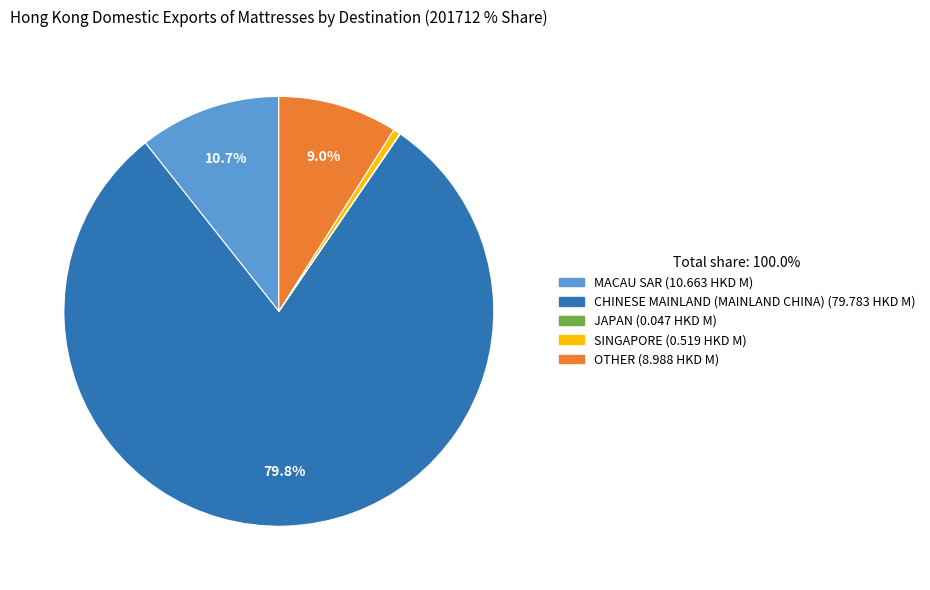

What is the ratio of the value at MACAU SAR to the value at OTHER?

1.2